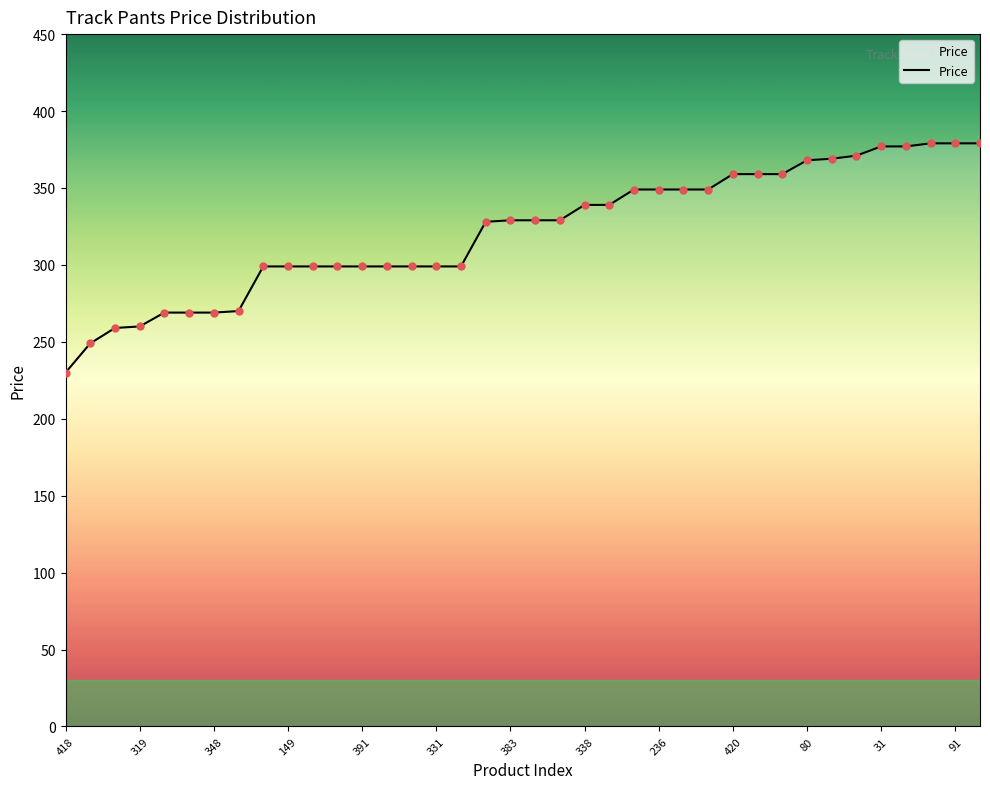

What is the smallest value displayed?

230